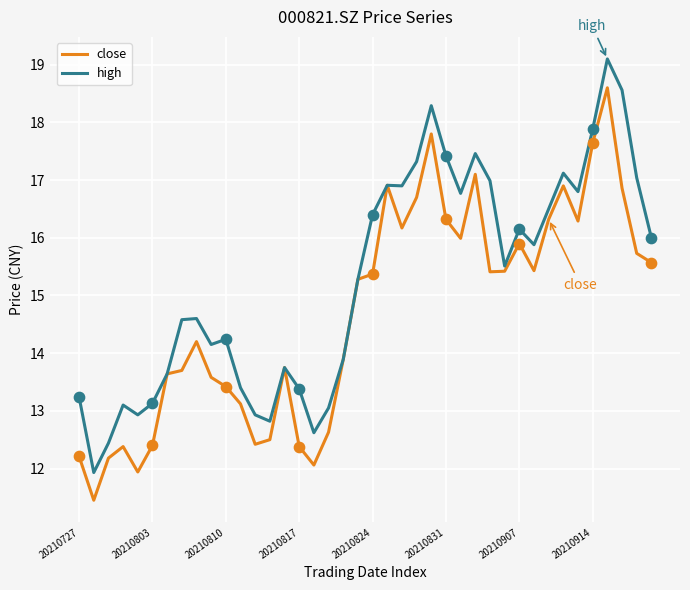

At how many categories does at least one series exceed 14?

25